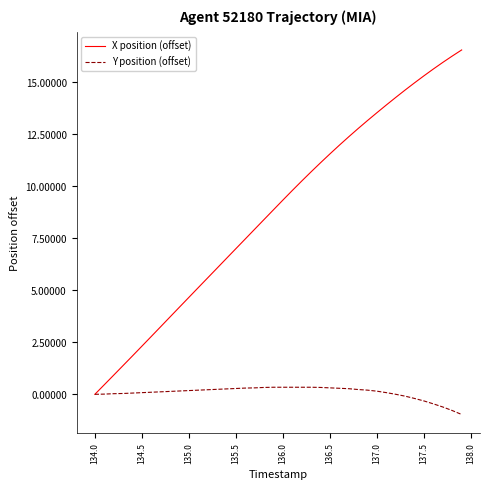

List the series in order of their peak value, lowest first.

Y position (offset), X position (offset)